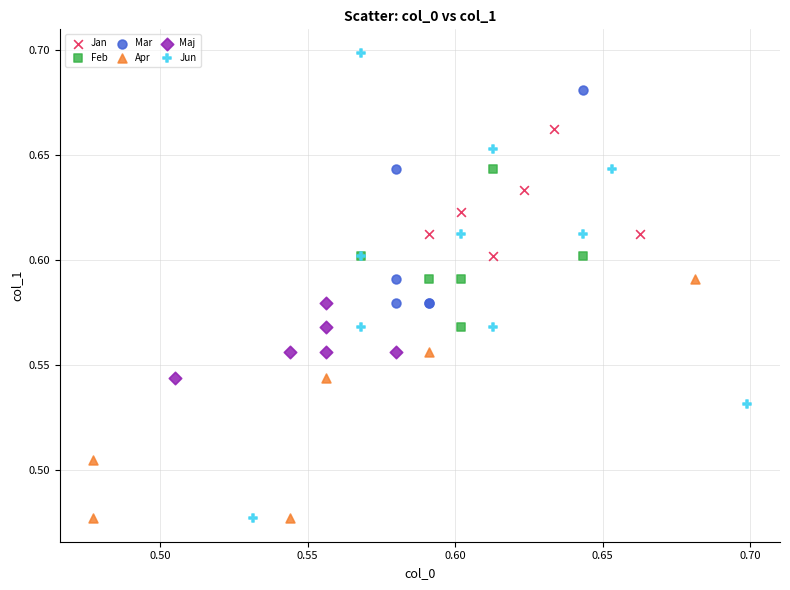

Which series has the widest spread of Y values?

Jun